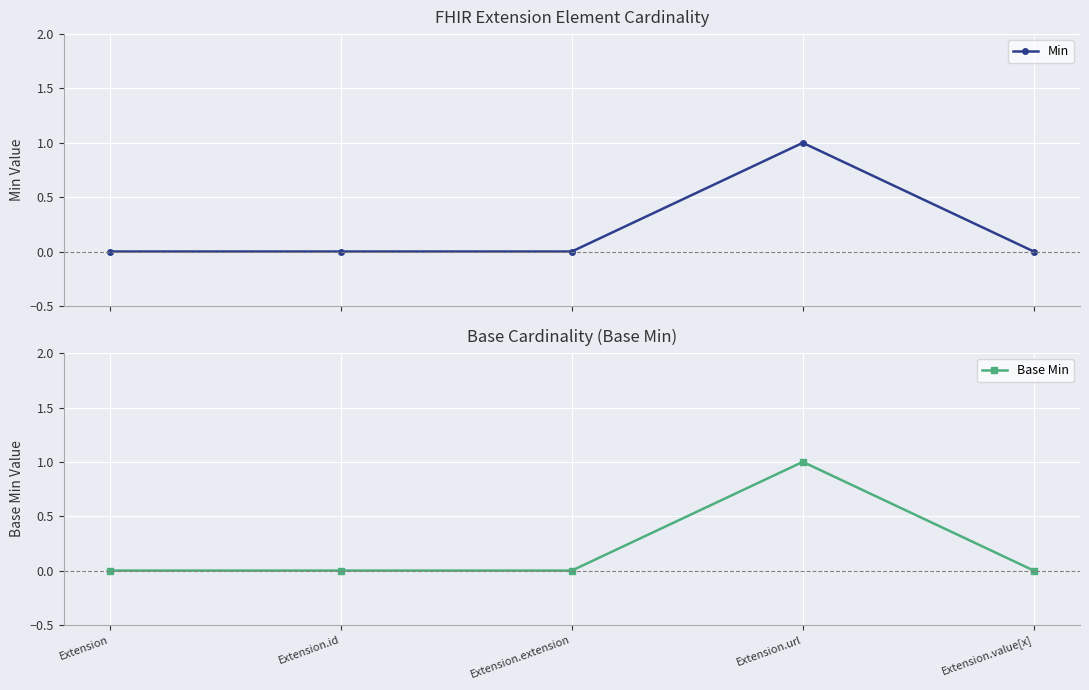

At which label does Min reach its minimum?

Extension